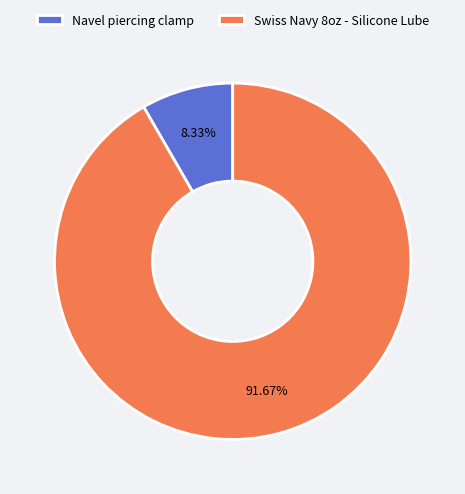

Is the sum of Navel piercing clamp and Swiss Navy 8oz - Silicone Lube greater than half?

Yes